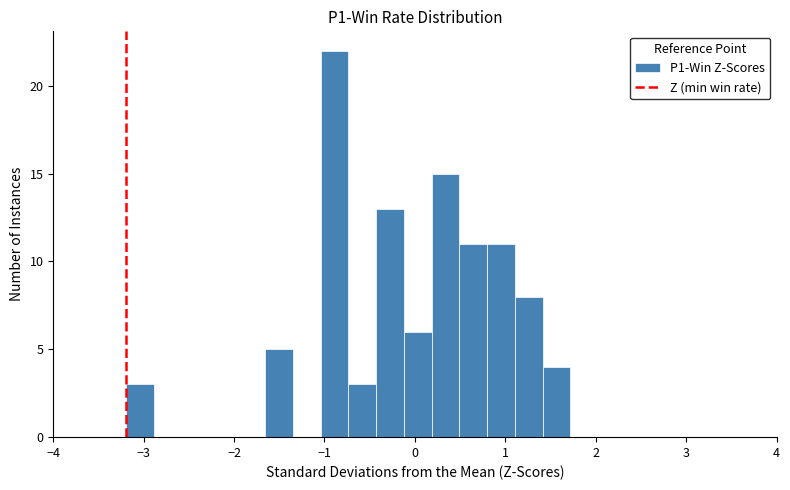

Read against the x-axis, roughly where is the centre of the tallest bar?

-0.9